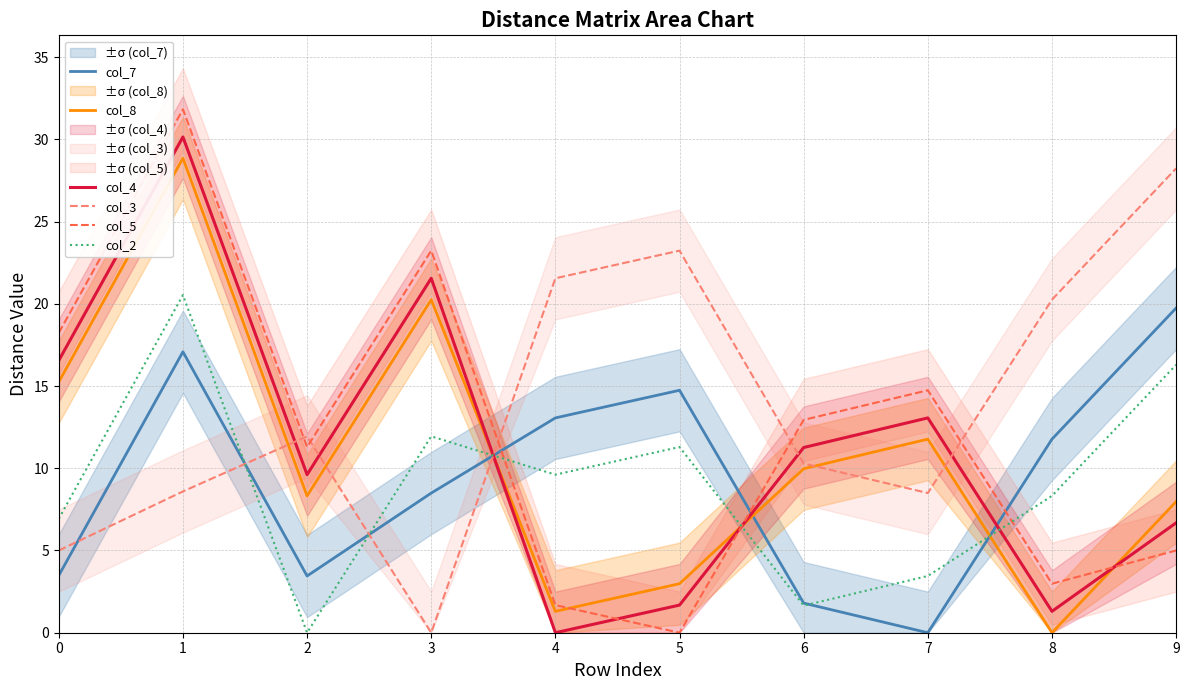

What are all the series names shown in the legend?

col_7, col_8, col_4, col_3, col_5, col_2